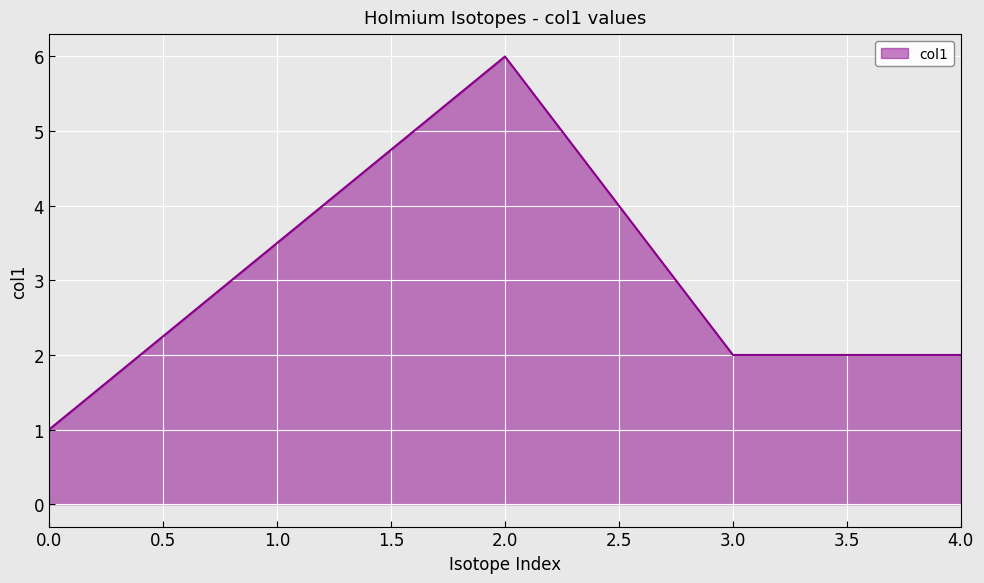

Between 4.0 and 2.0, which is larger?

2.0